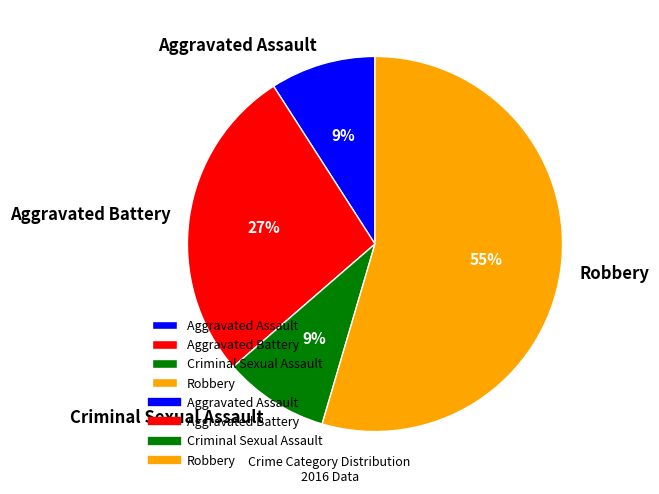

How many segments does this pie chart have?

4